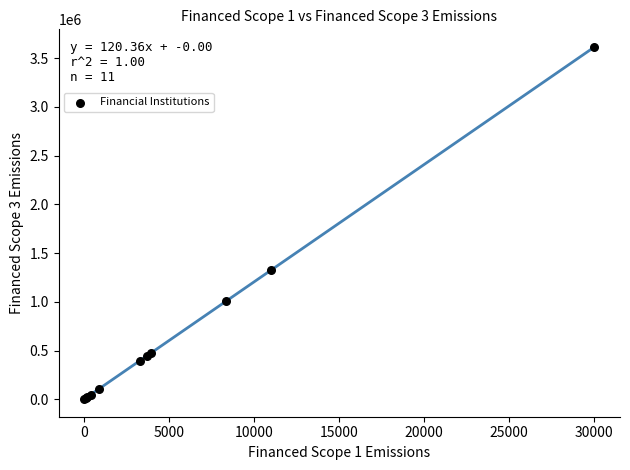

What Y value in the scatter plot is closest to 1808655?

1325964.5